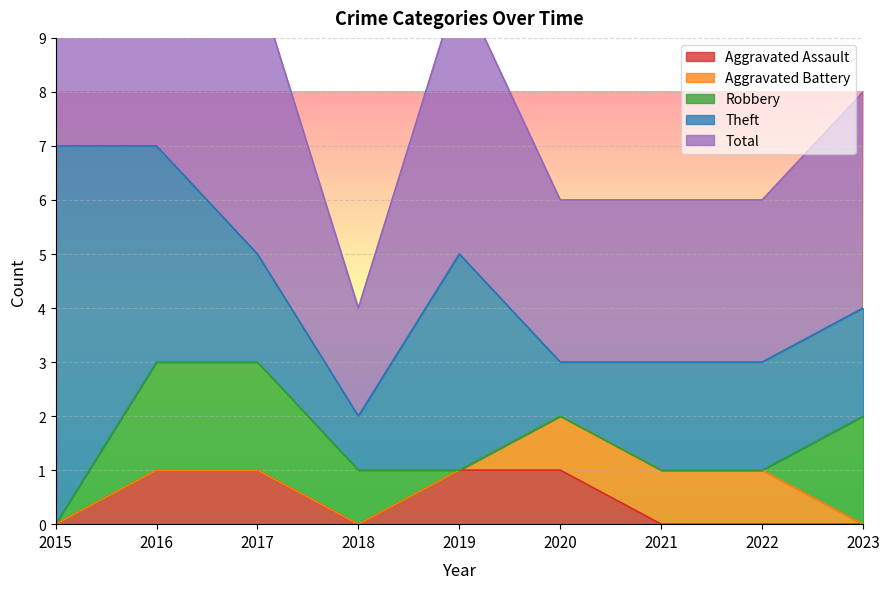

What is the sum of all Aggravated Assault values?

4